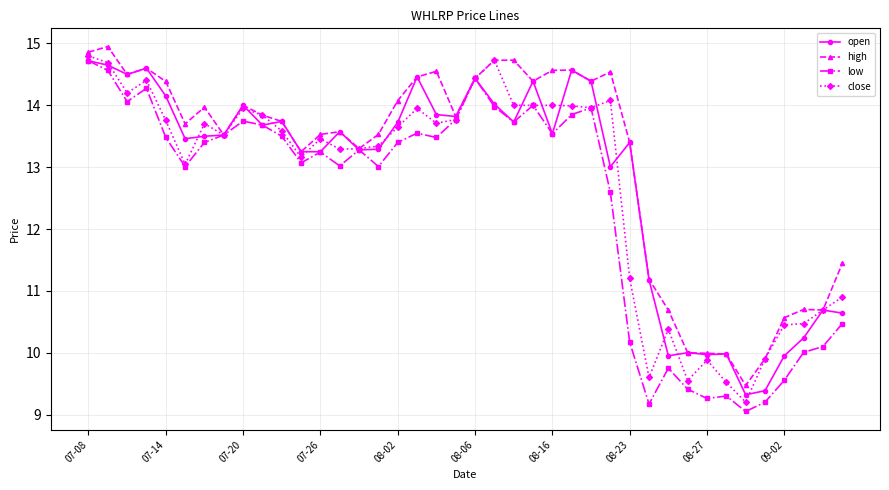

Which series has the largest total across all categories?

high